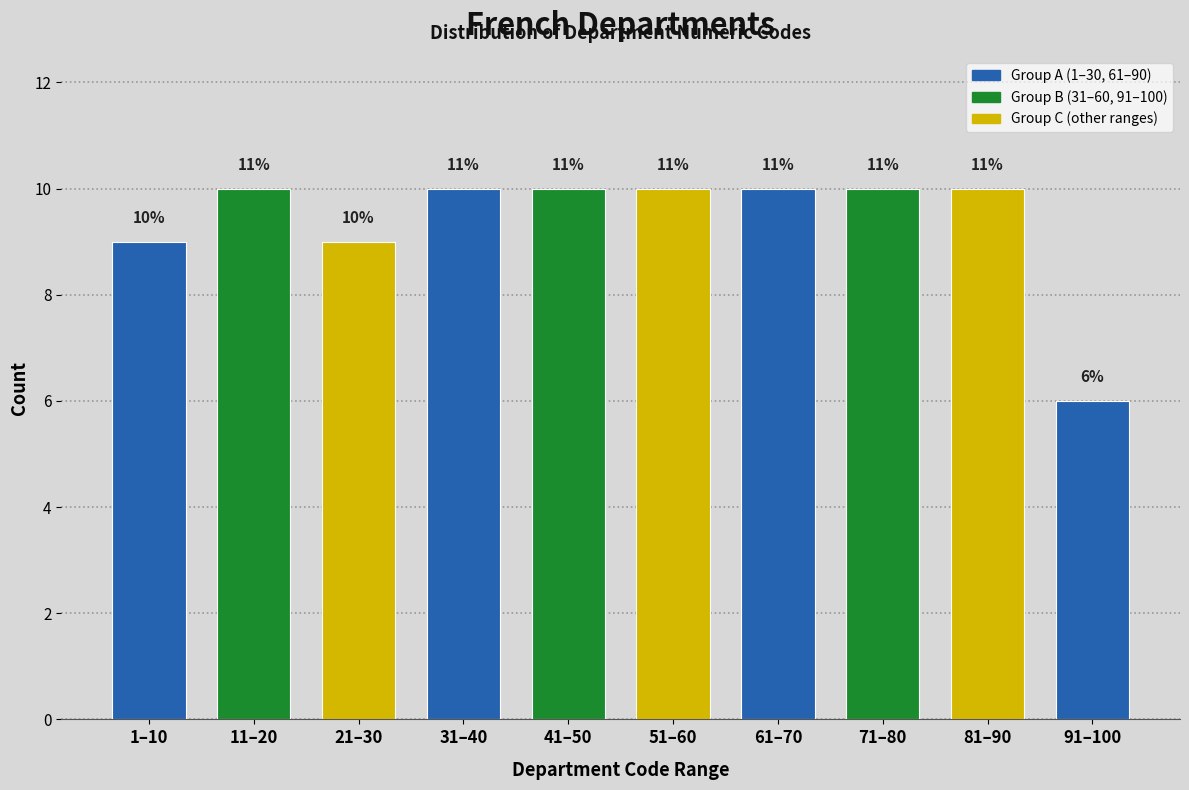

Does the chart contain any negative values?

No